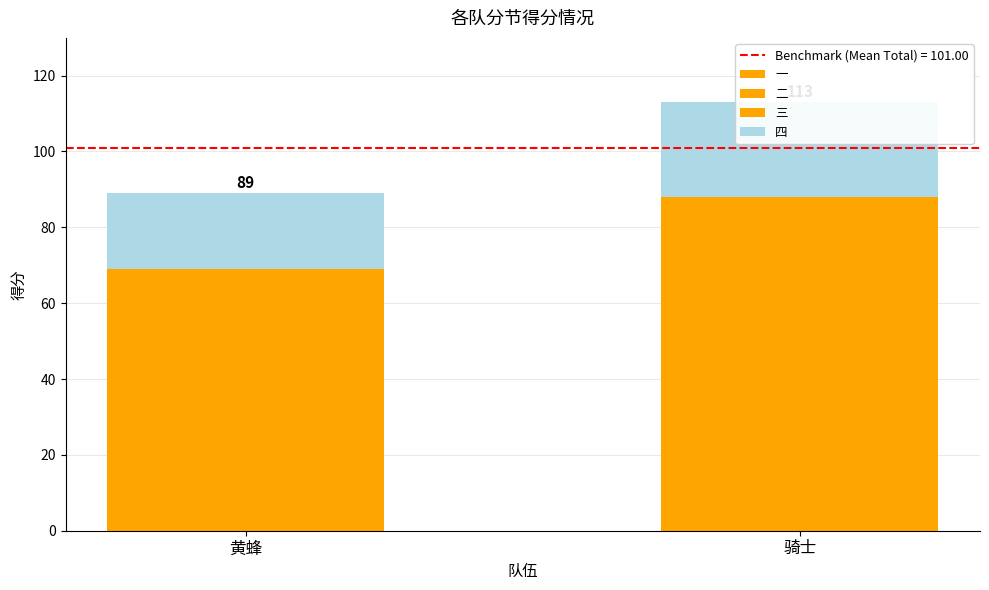

At which label does 四 reach its peak?

骑士